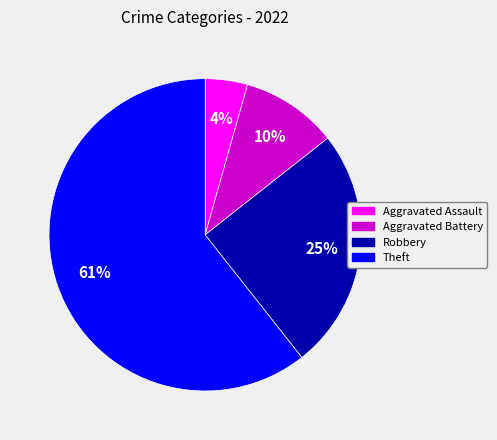

Is Aggravated Battery the majority of the pie?

No